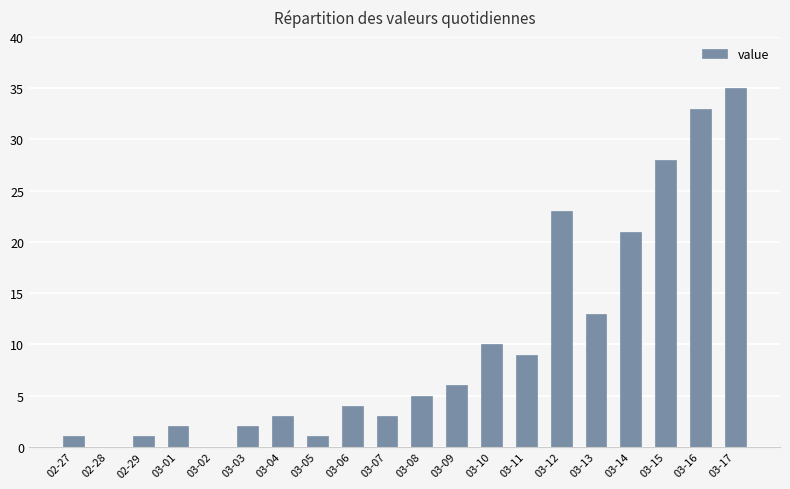

What is the change in value from 03-02 to 03-09?

+6